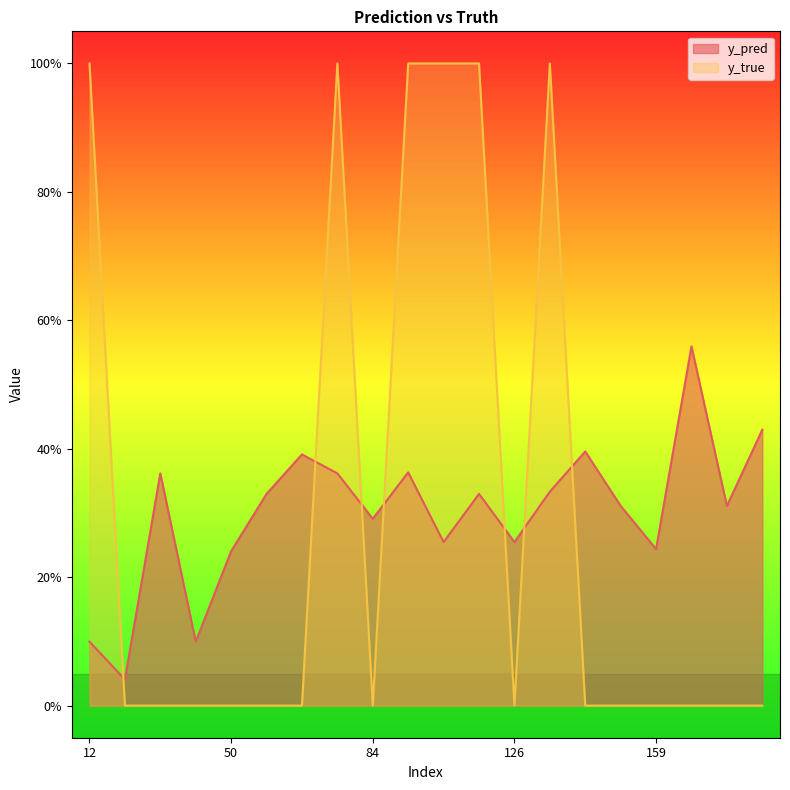

What is the average value of the y_true series?

0.3